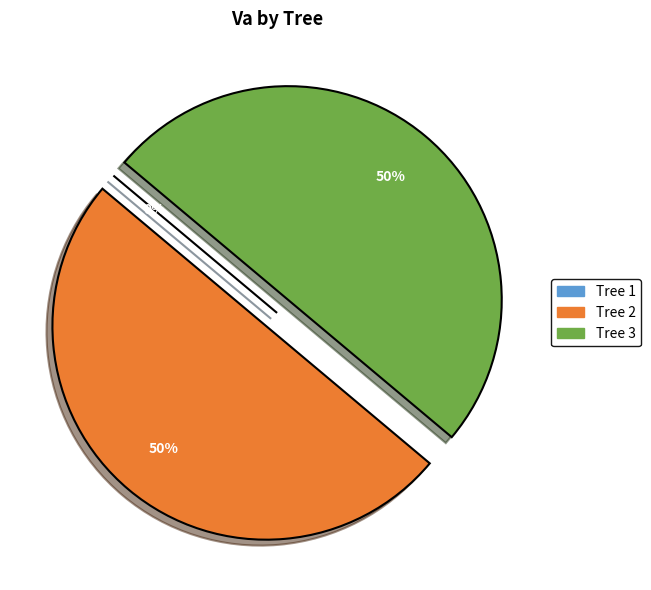

Is there a majority slice in this chart?

No